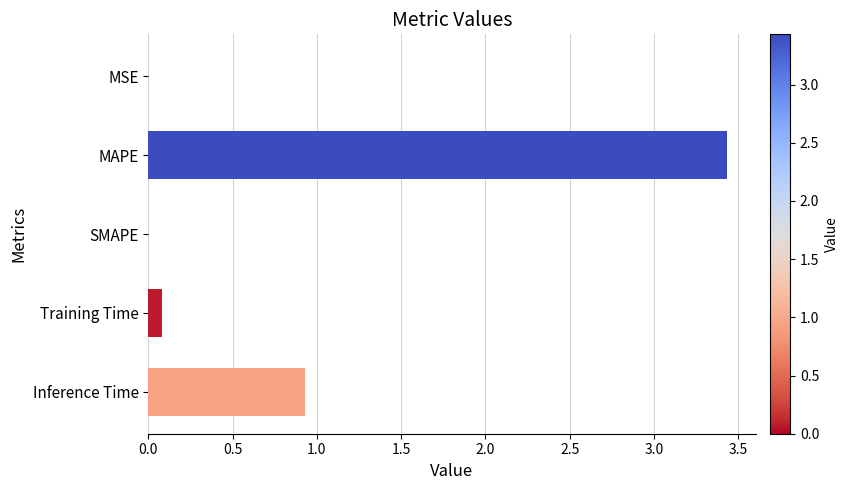

Which category has the highest value across all series?

MAPE